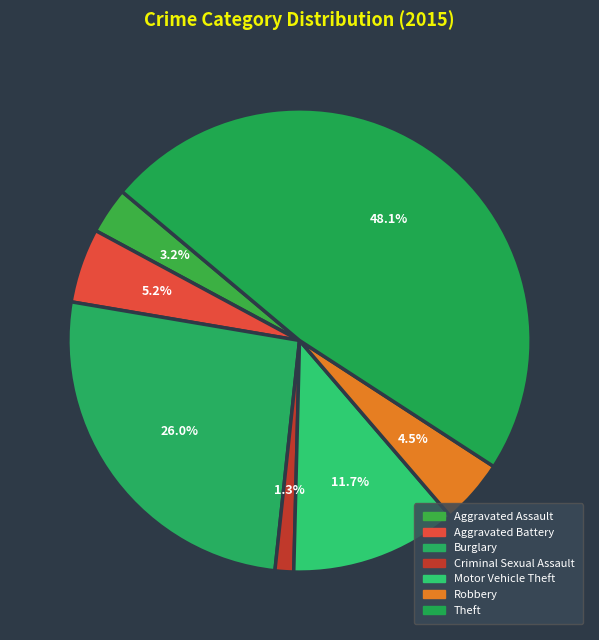

Count the number of slices in the pie.

7